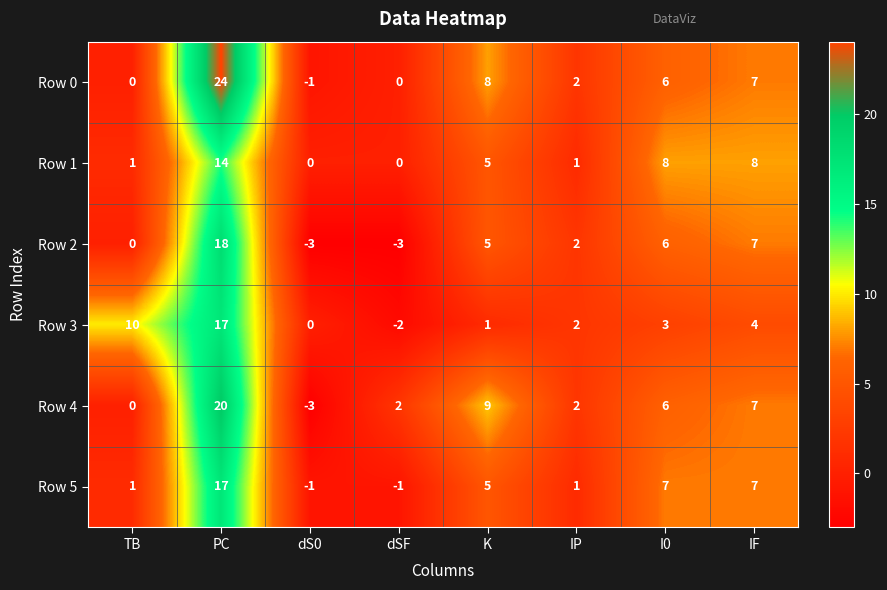

Which series has the largest range (max minus min)?

Row 0